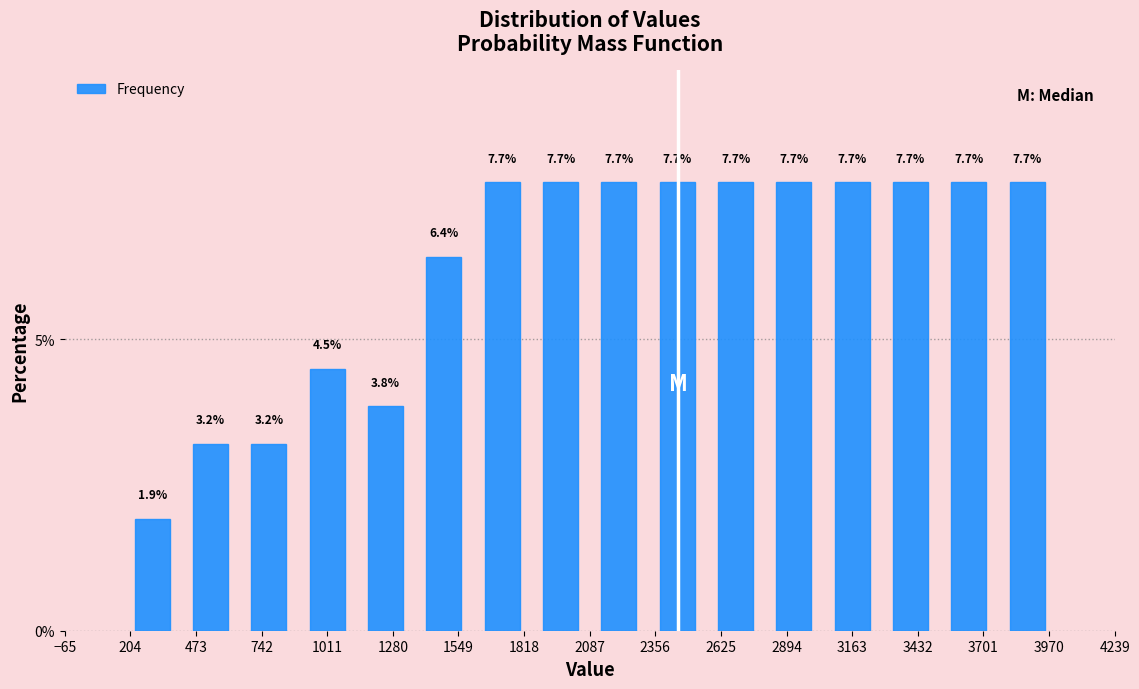

What is the height of the bar covering 1850 to 2100 on the x-axis? The bar edges are not printed on the chart, so give them approximately, as read against the axis.

7.7